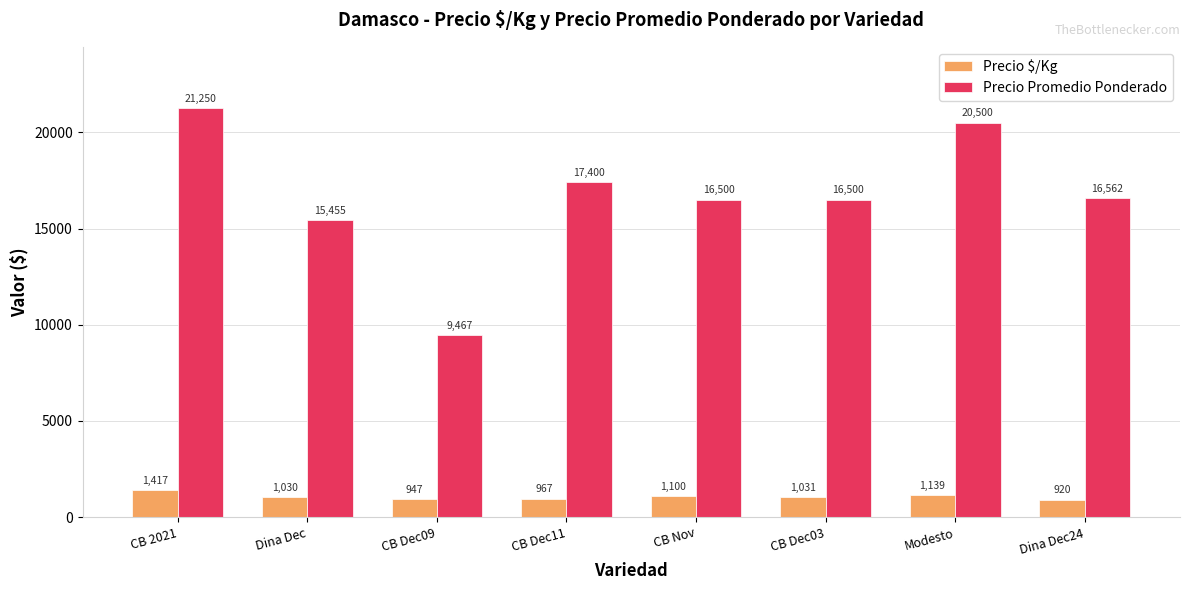

What is the label of the 5th bar from the left?

CB Nov